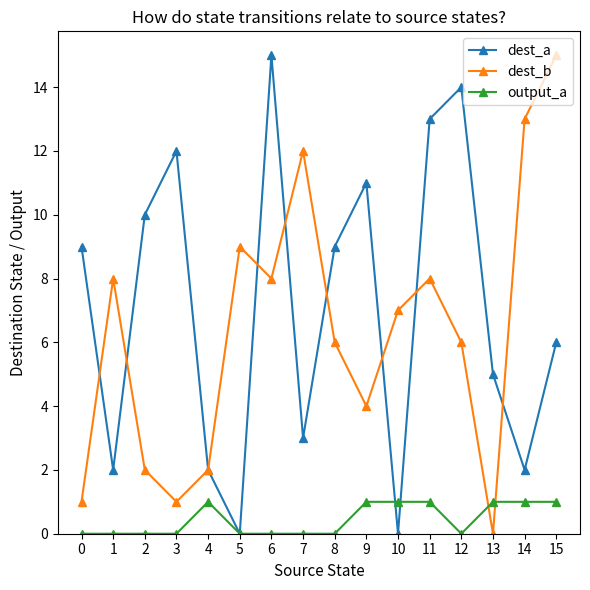

Where do output_a and dest_b first cross each other?

12 and 13